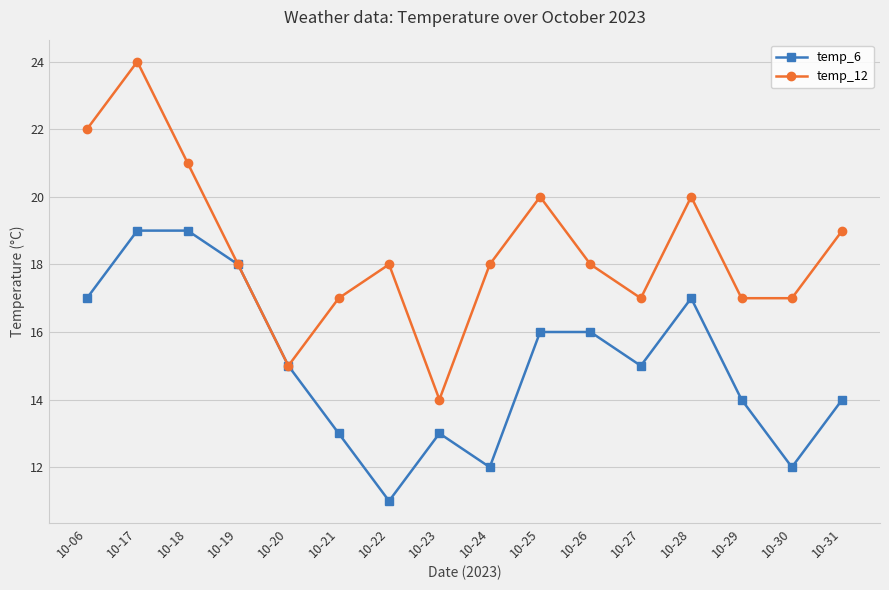

Reading left to right, what are all the values shown in this chart?

temp_6: 17	19	19	18	15	13	11	13	12	16	16	15	17	14	12	14
temp_12: 22	24	21	18	15	17	18	14	18	20	18	17	20	17	17	19